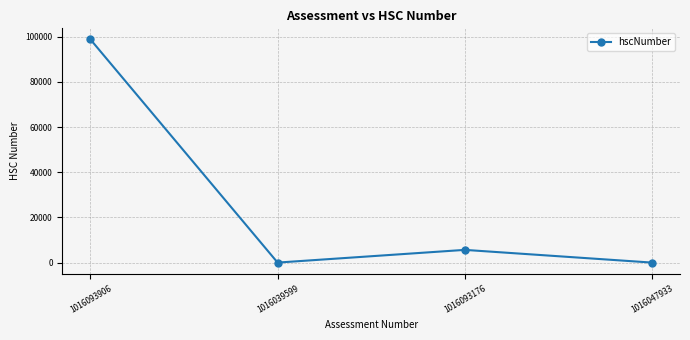

At which category does the chart reach its peak across all series?

1016093906